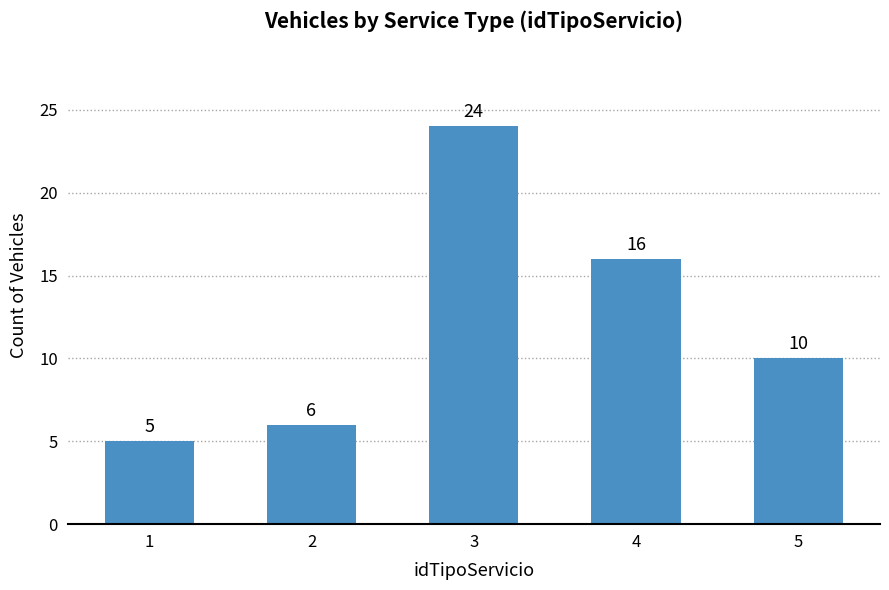

Rank the categories by value from highest to lowest.

3, 4, 5, 2, 1